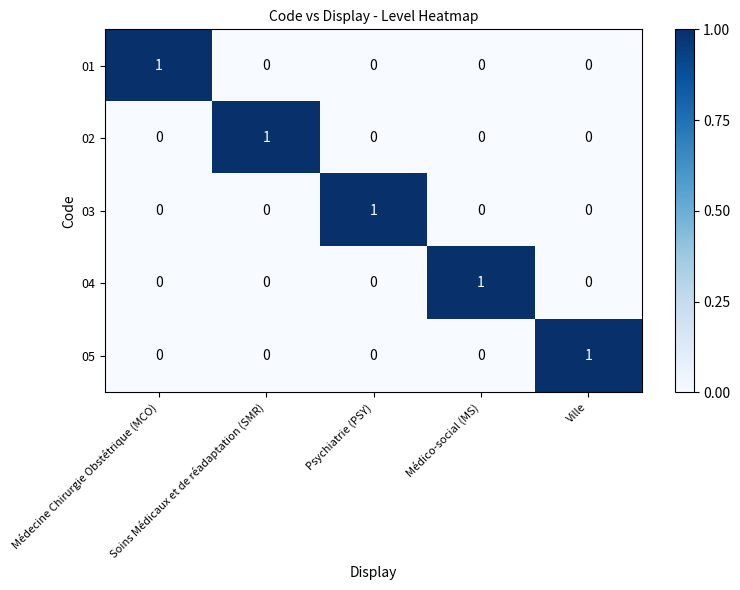

How many distinct data groups are displayed?

5